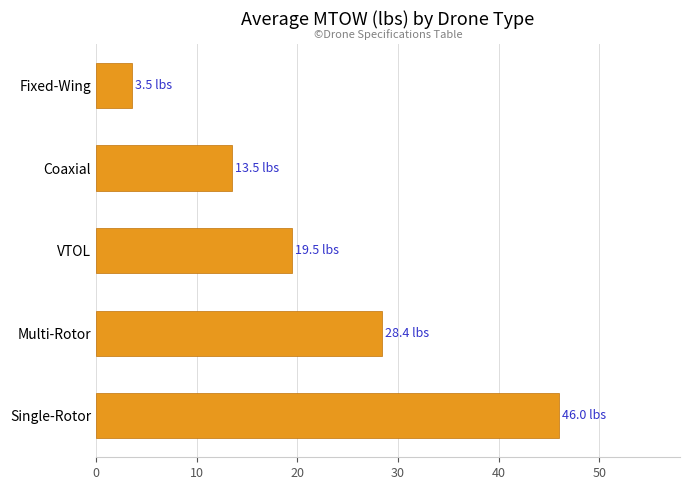

What is the change in value from Multi-Rotor to Coaxial?

-14.9